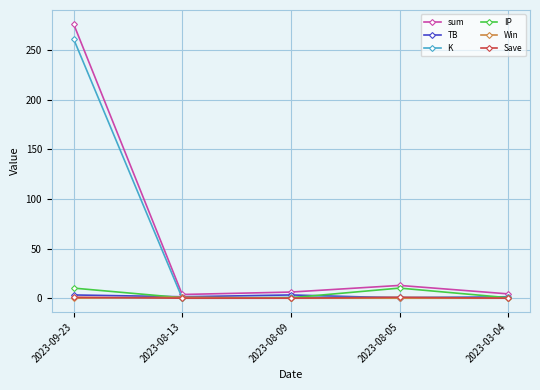

Which series has the largest range (max minus min)?

sum